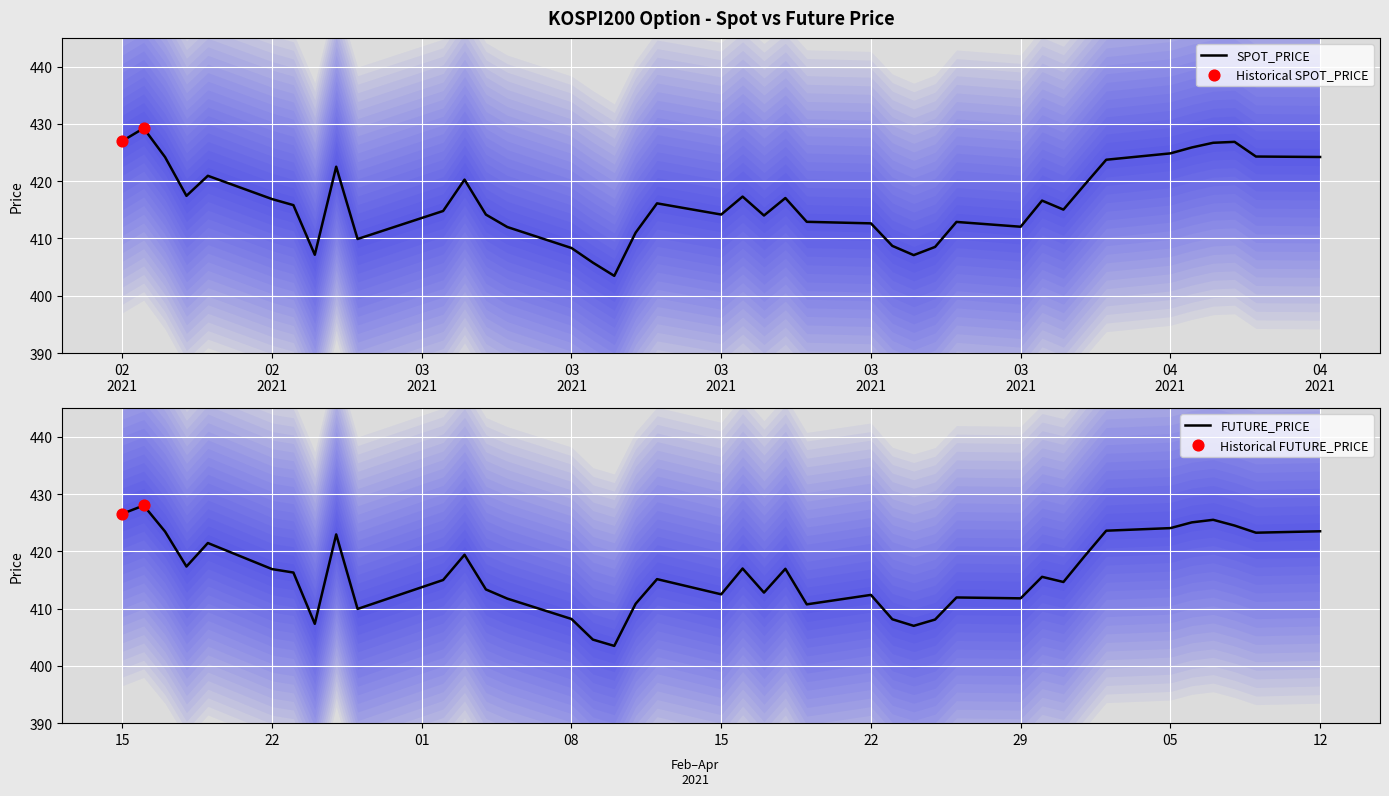

Is the value of FUTURE_PRICE at 2021-02-22 greater than the value of SPOT_PRICE at 2021-04-01?

No